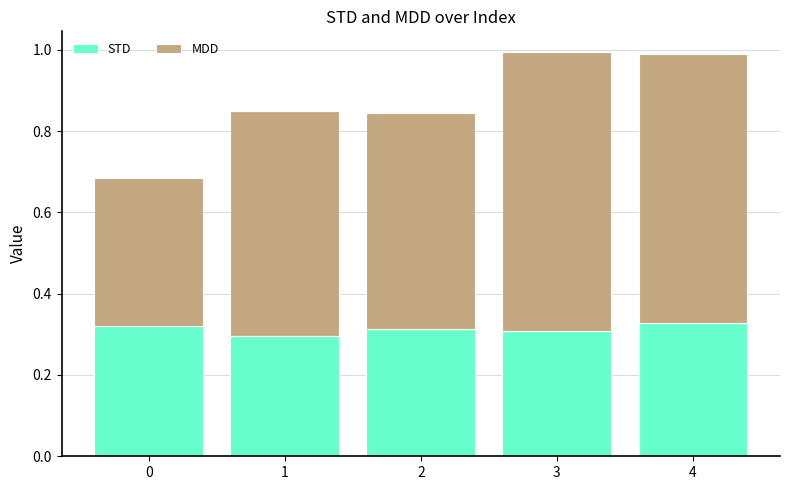

What is the sum of all STD values?

1.6